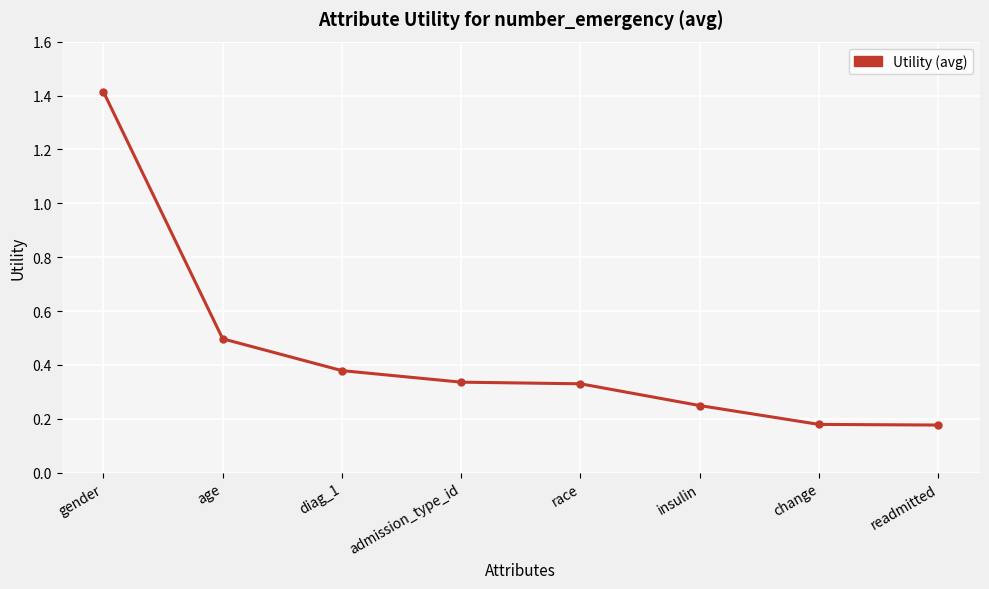

True or false: the data shows 0.1 at change.

False